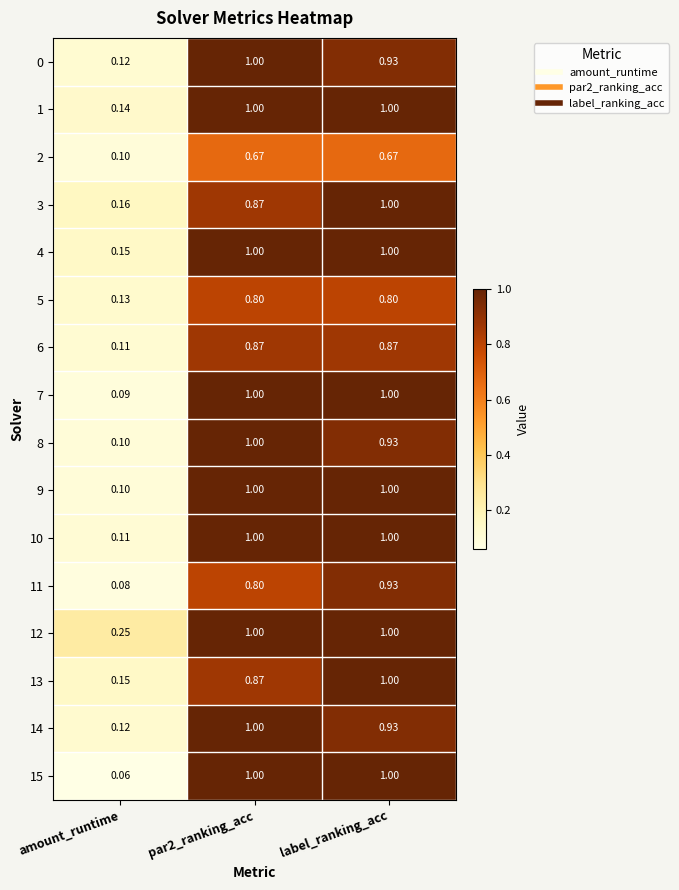

Where is 13 nearest to the value 0?

amount_runtime